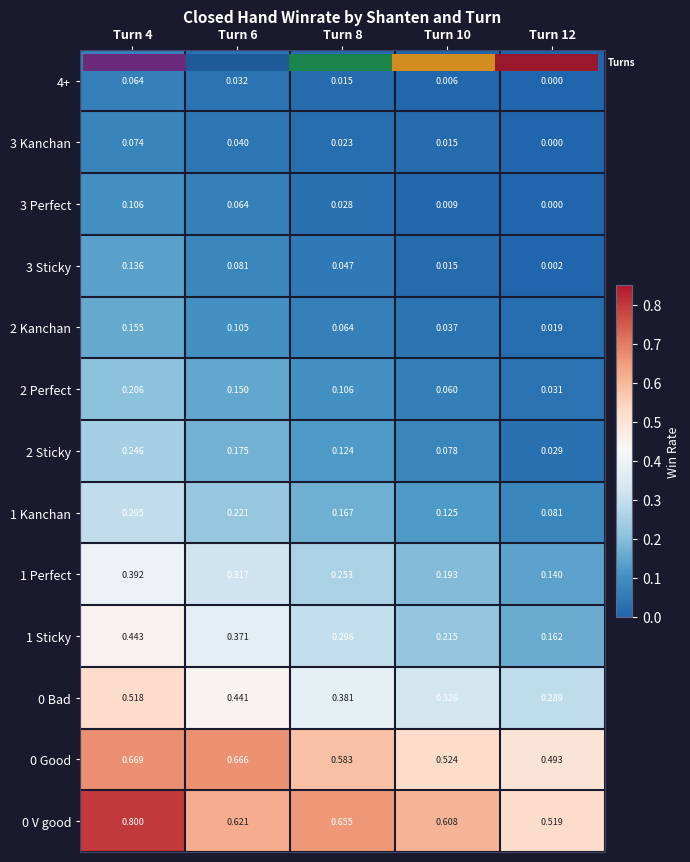

Is the value of 2 Kanchan at Turn 8 greater than the value of 4+ at Turn 12?

Yes